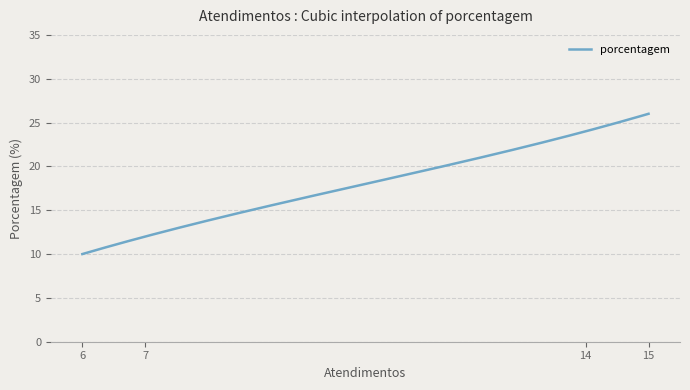

What is the greatest value displayed?

26.0